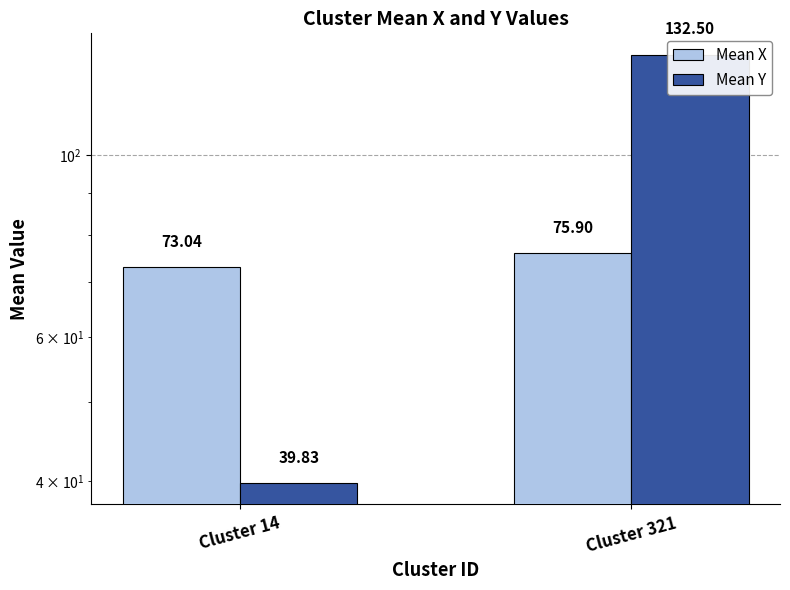

Reading left to right, transcribe all the data shown in this chart.

Mean X: 73.0	75.9
Mean Y: 39.8	132.5